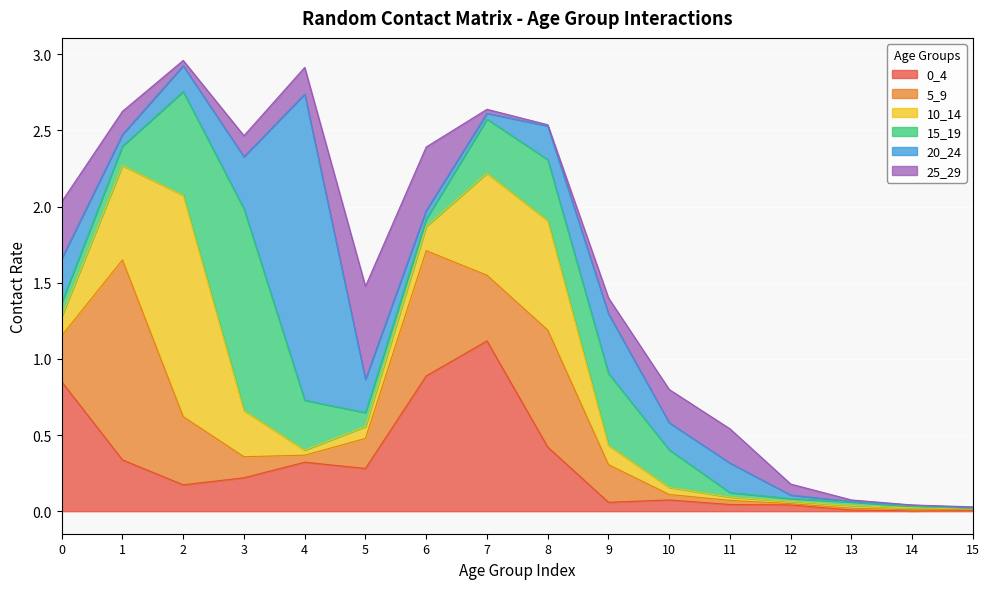

The 20_24 series shows 0.3 at 3. True or false?

True